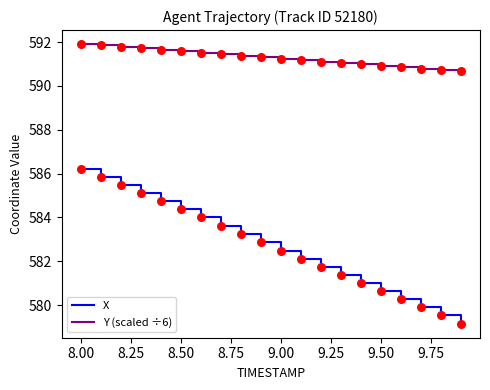

At how many categories does at least one series exceed 588?

20